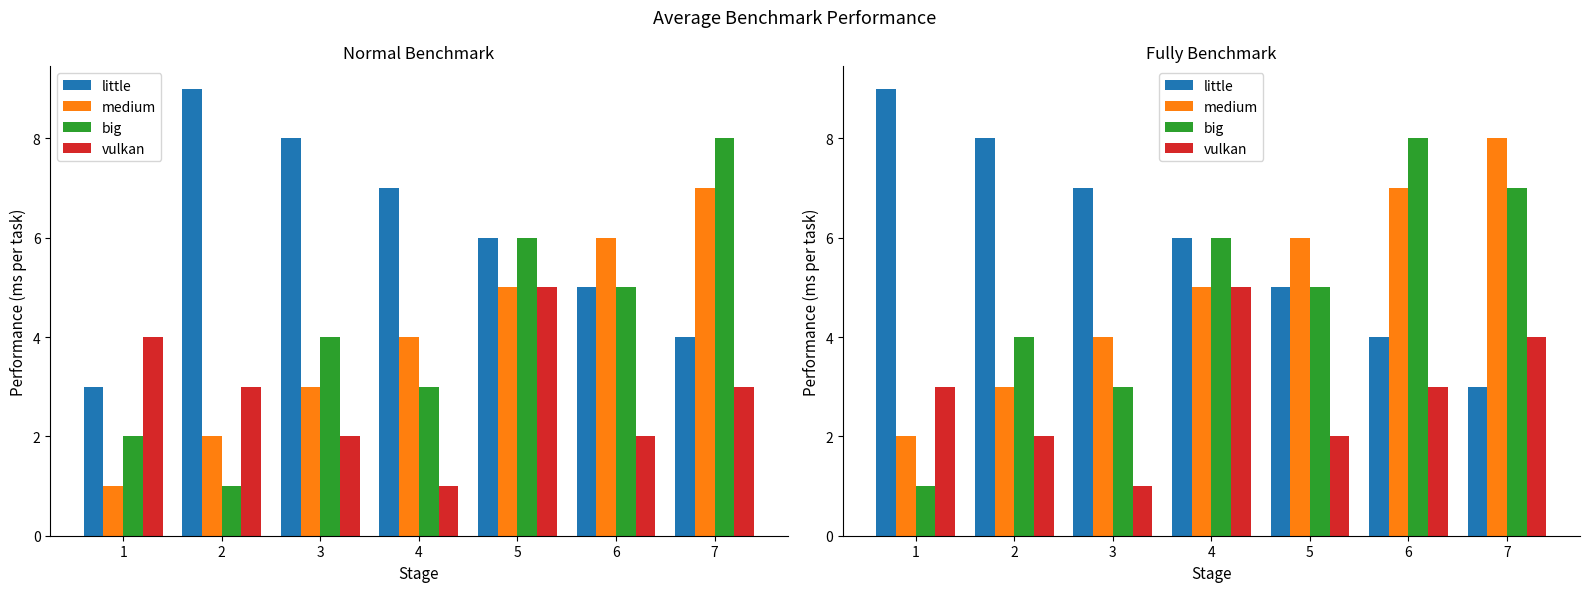

What is the difference between the maximum and minimum values in the medium series?

6